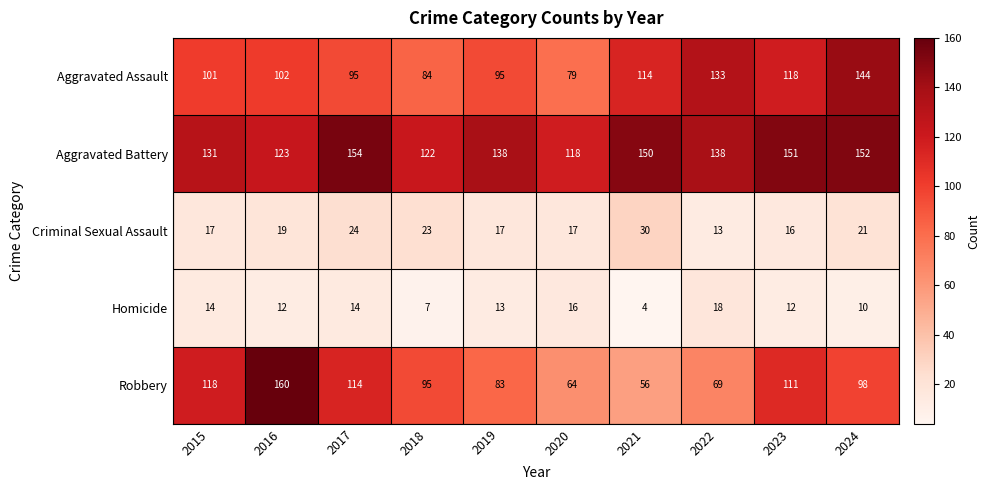

How many series are shown in this chart?

5